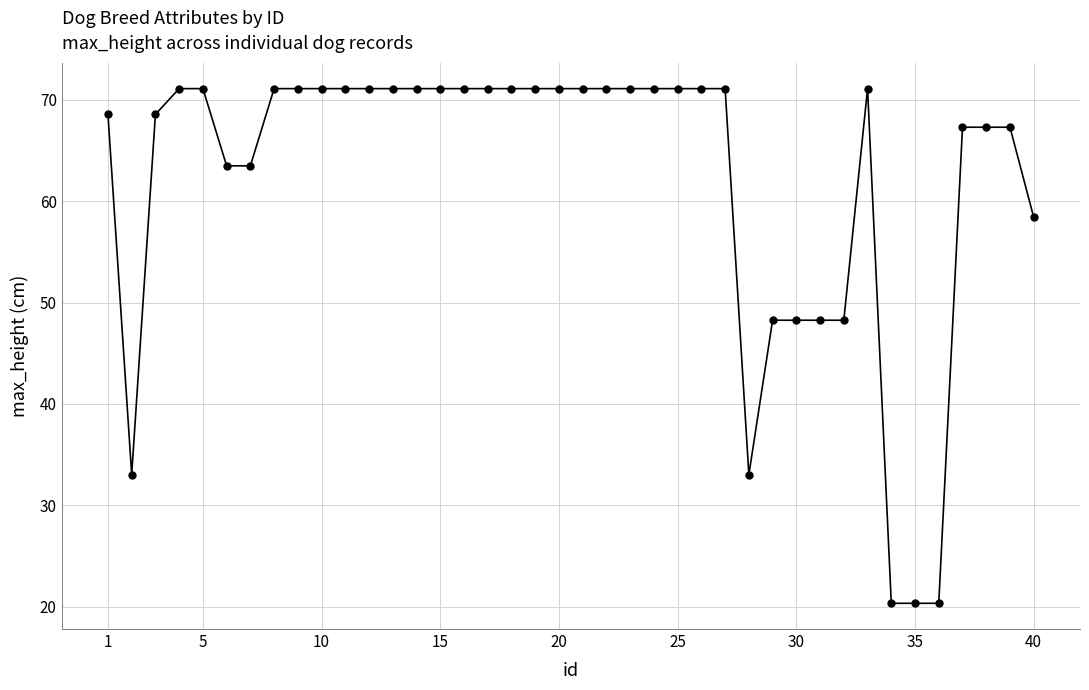

What is the greatest value displayed?

71.1